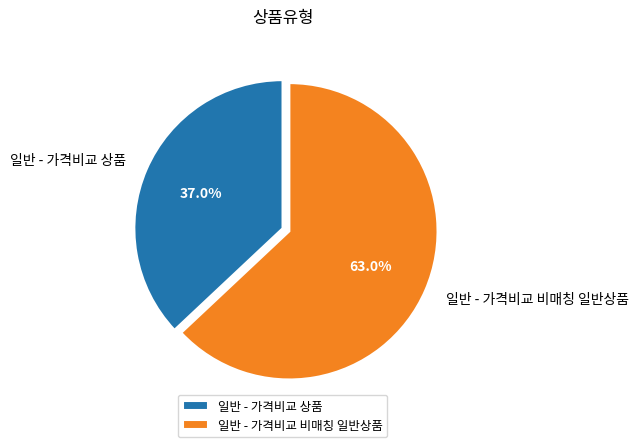

How many slices are in this pie chart?

2